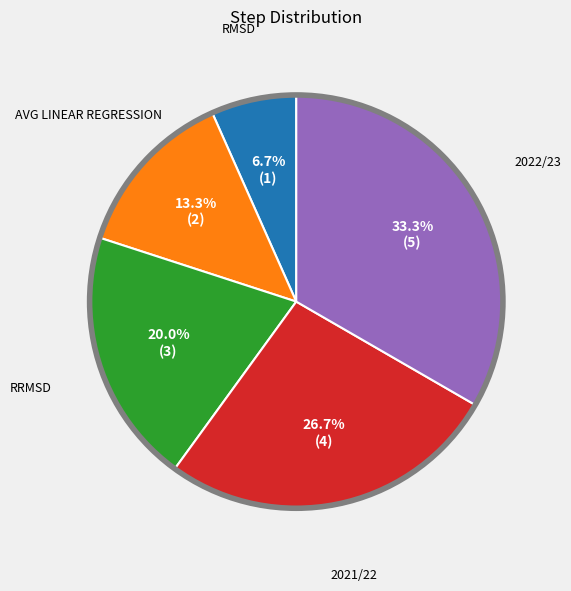

To the nearest percent, what is the difference between the largest and smallest slice percentages?

27%